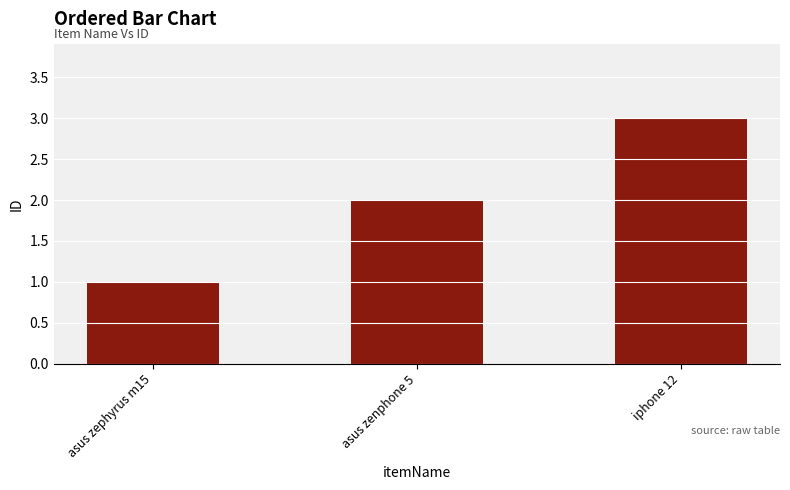

What is the label of the 3rd bar from the left?

iphone 12